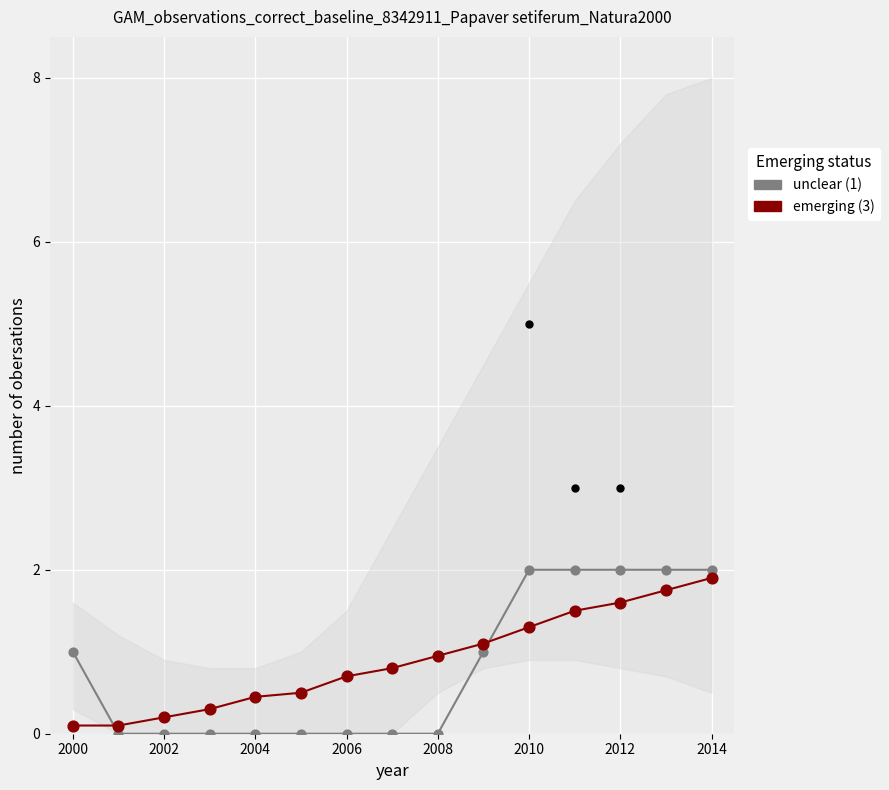

At which category is the sum across all series the highest?

2014